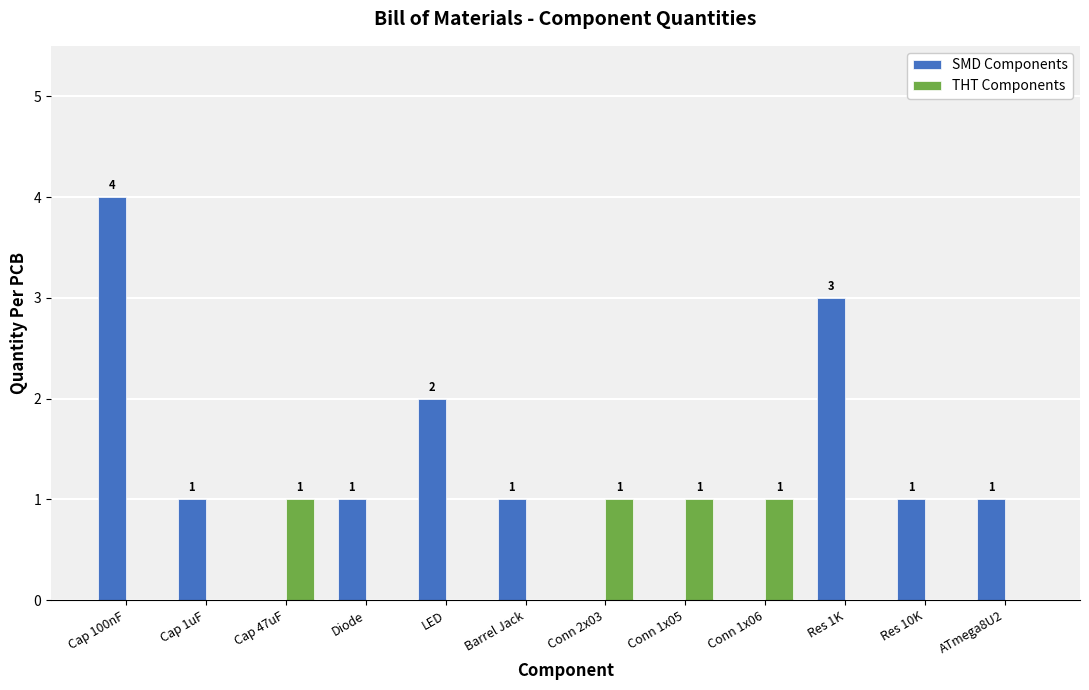

What is the approximate value of THT Components at Conn 2x03?

1